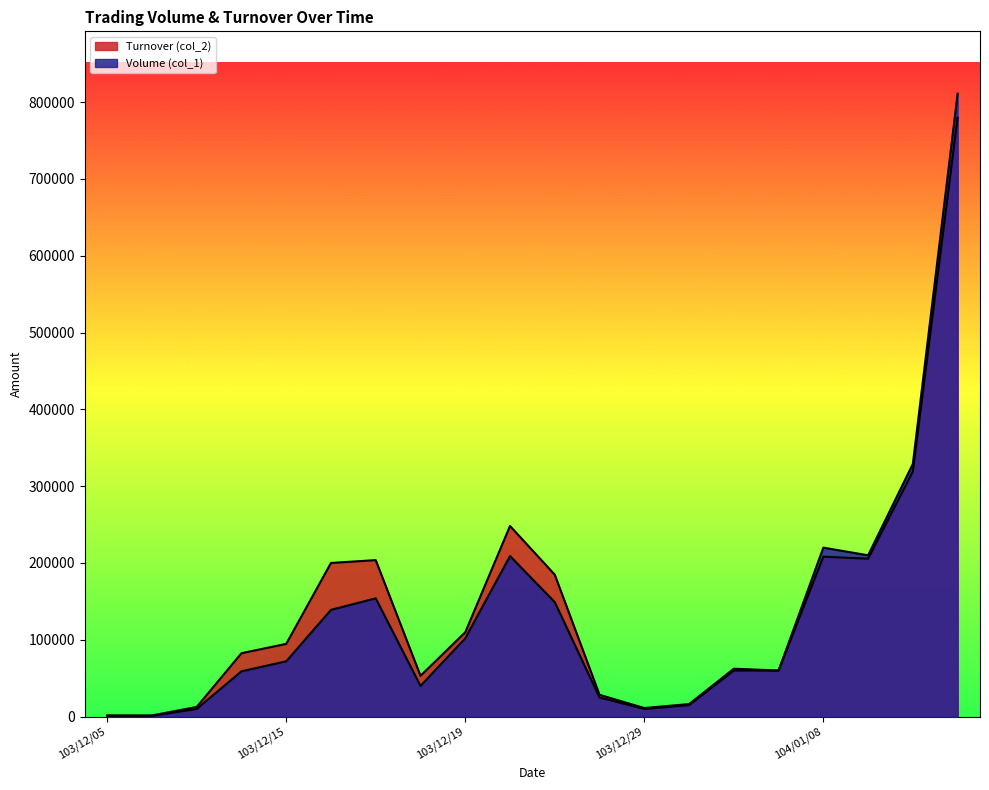

Rank the series at 103/12/15 from lowest to highest value.

Volume (col_1), Turnover (col_2)